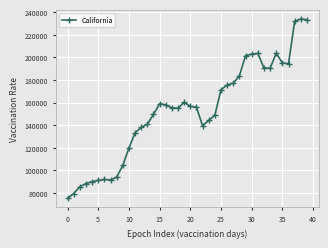

What is the value of the 21st point from the left?

156749